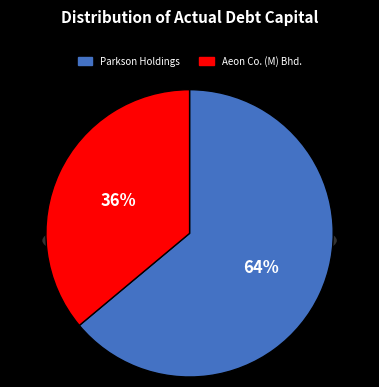

Does any single category account for the majority?

Yes